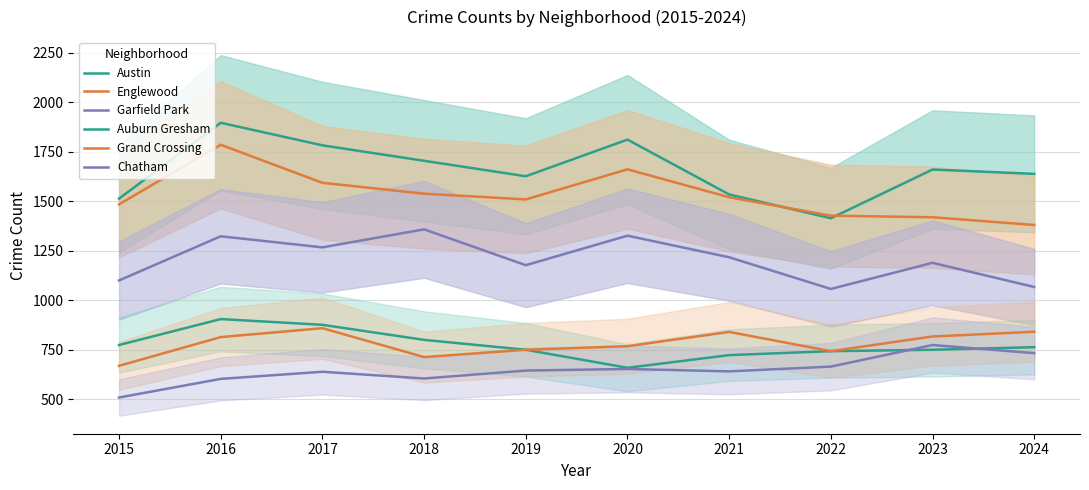

Between 2016 and 2015, which is larger?

2016